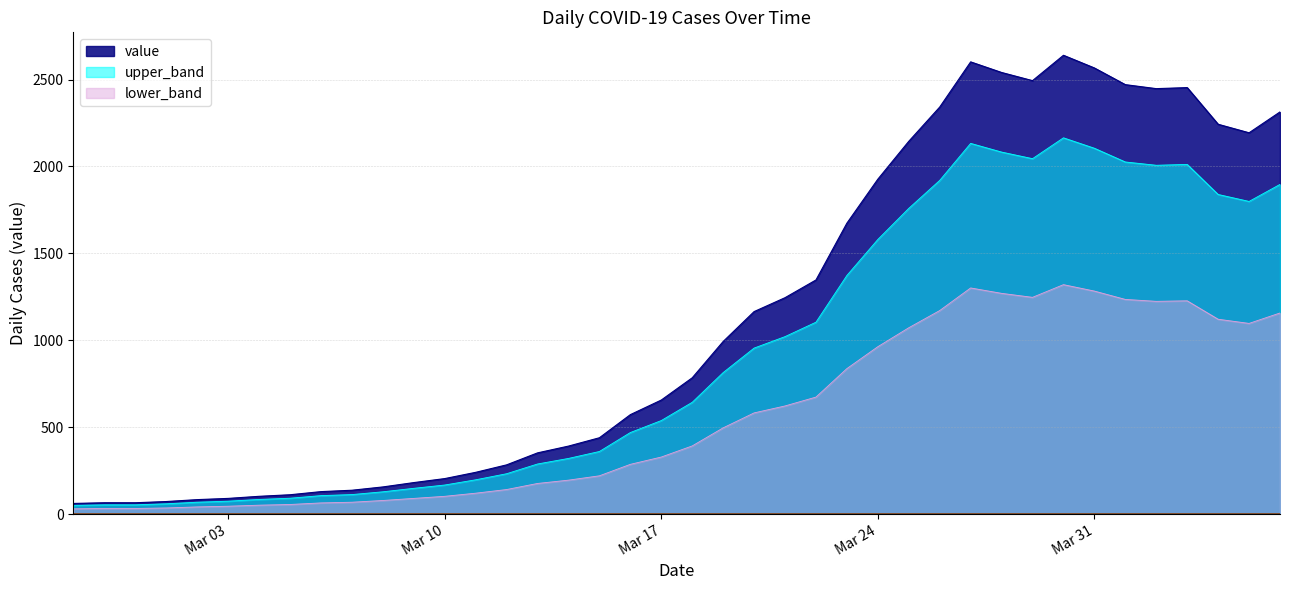

What is the total value across all series at 2020-03-26?

5433